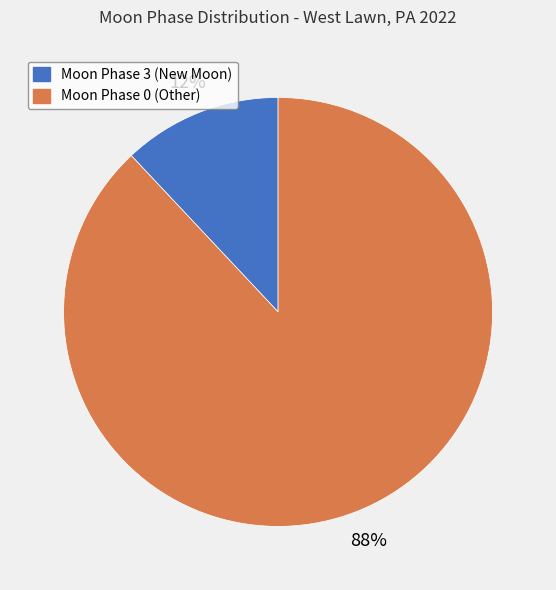

Count the number of slices in the pie.

2